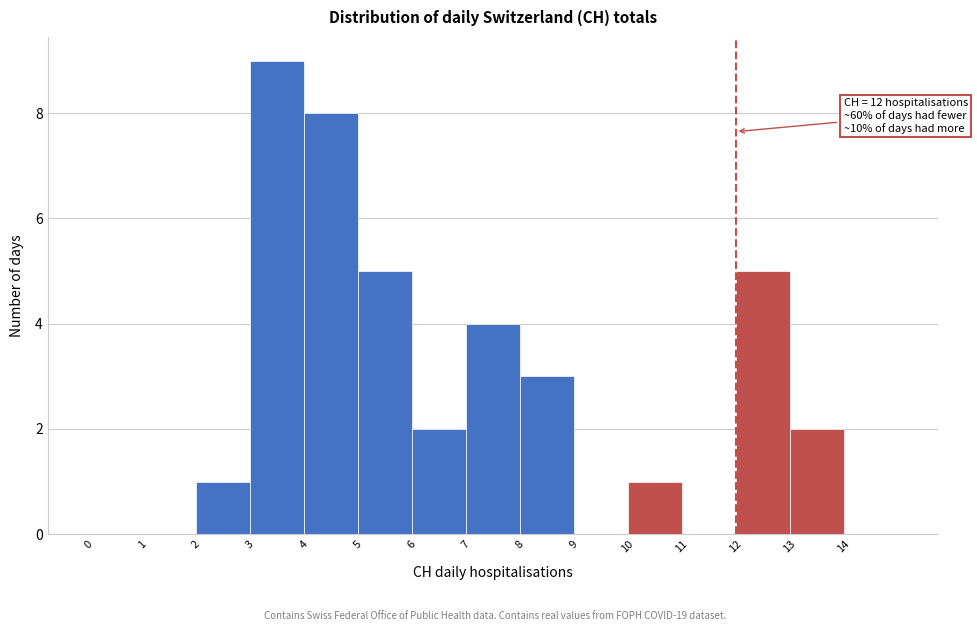

Over which range of the x-axis is the bar tallest?

3 to 4